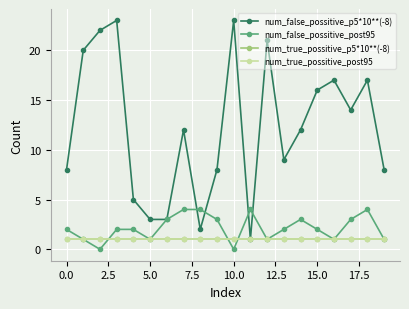

Reading left to right, extract all data points from this chart.

num_false_possitive_p5*10**(-8): 8	20	22	23	5	3	3	12	2	8	23	1	21	9	12	16	17	14	17	8
num_false_possitive_post95: 2	1	0	2	2	1	3	4	4	3	0	4	1	2	3	2	1	3	4	1
num_true_possitive_p5*10**(-8): 1	1	1	1	1	1	1	1	1	1	1	1	1	1	1	1	1	1	1	1
num_true_possitive_post95: 1	1	1	1	1	1	1	1	1	1	1	1	1	1	1	1	1	1	1	1